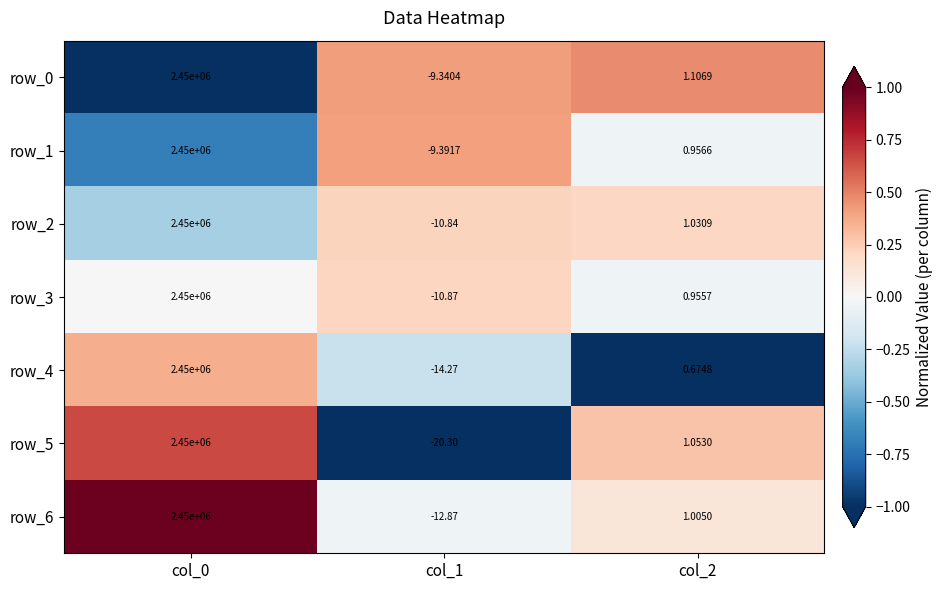

Is the value of row_3 at col_0 greater than the value of row_6 at col_1?

Yes